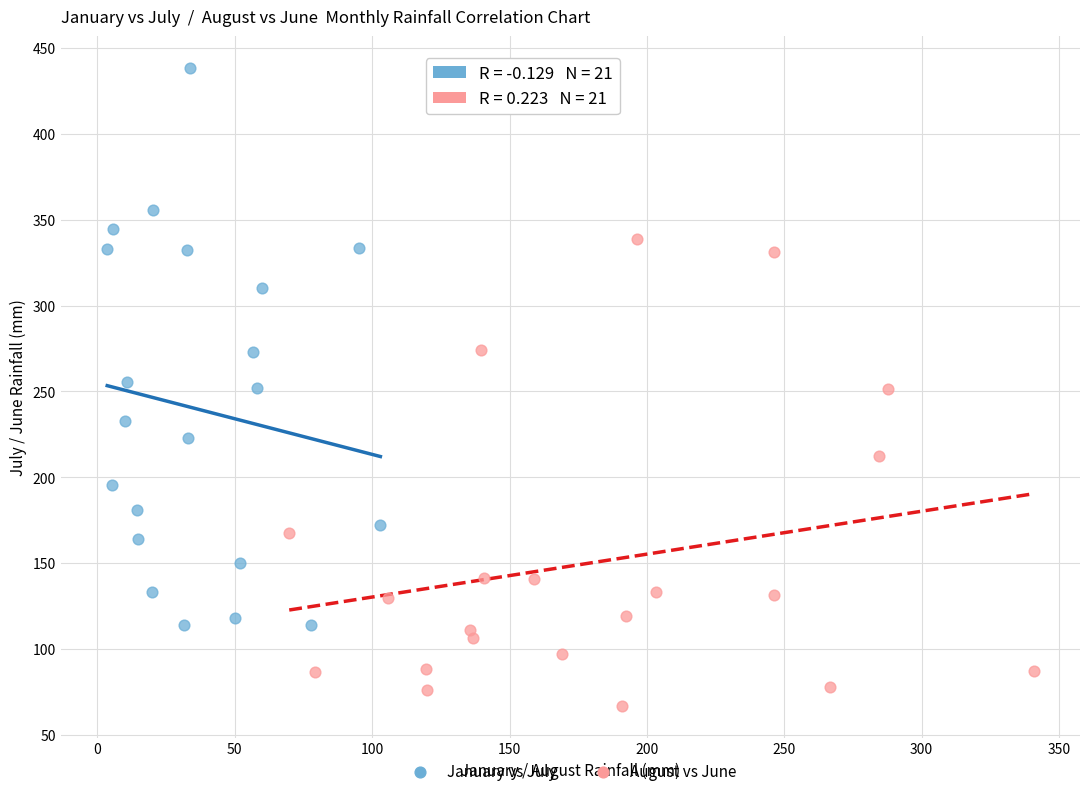

Which series contains the highest Y value?

January vs July